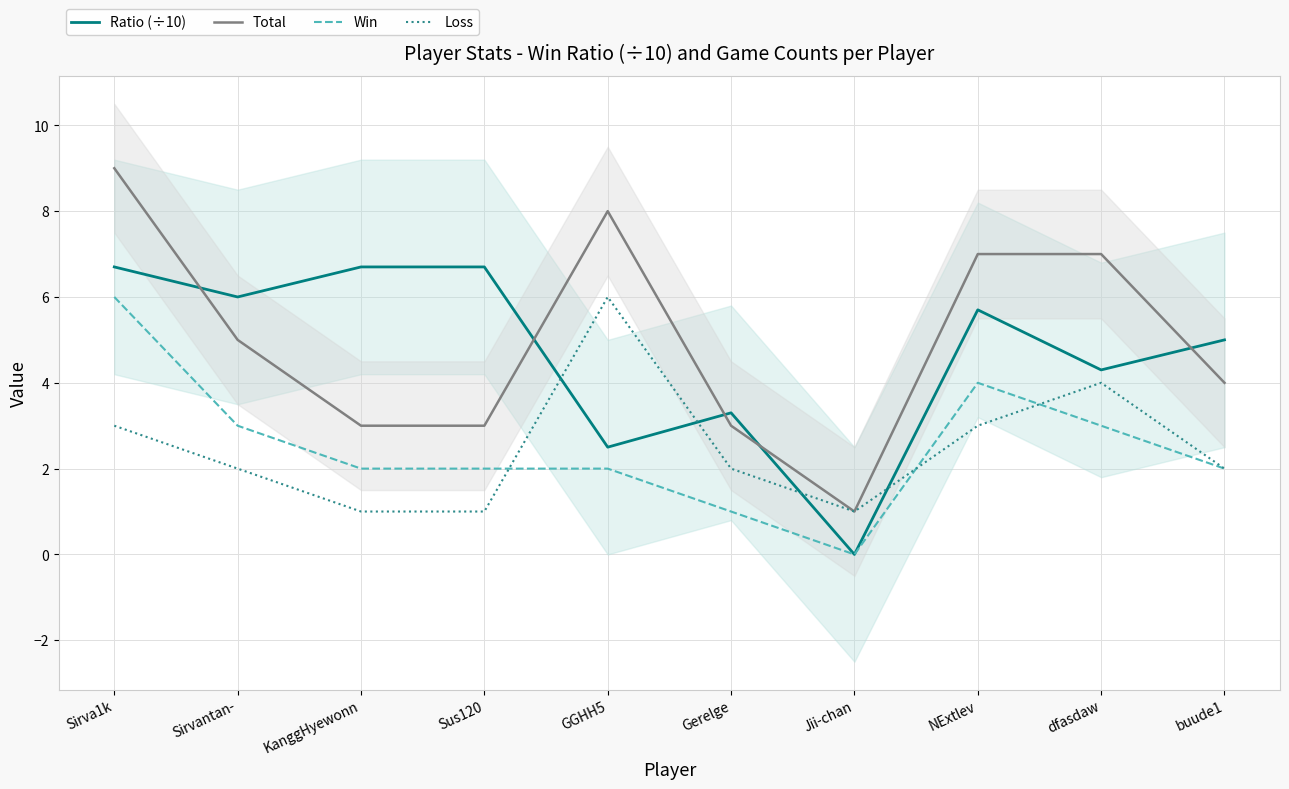

True or false: Win has a value of 5.2 at Sirvantan-.

False